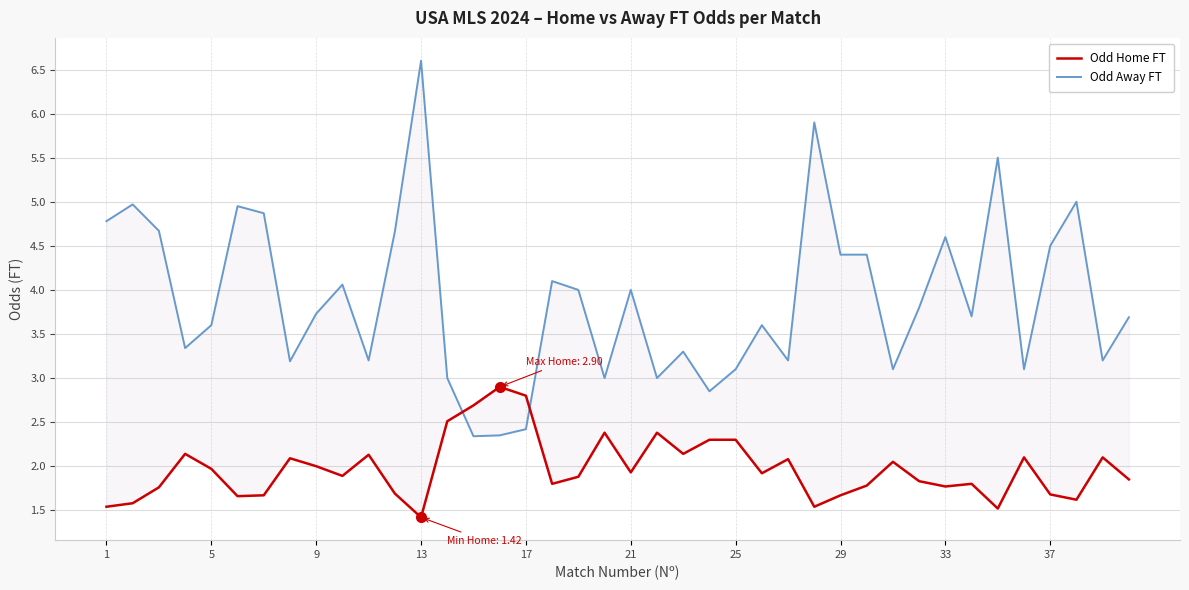

Which series ends up on top after the final intersection of Odd Home FT and Odd Away FT?

Odd Away FT